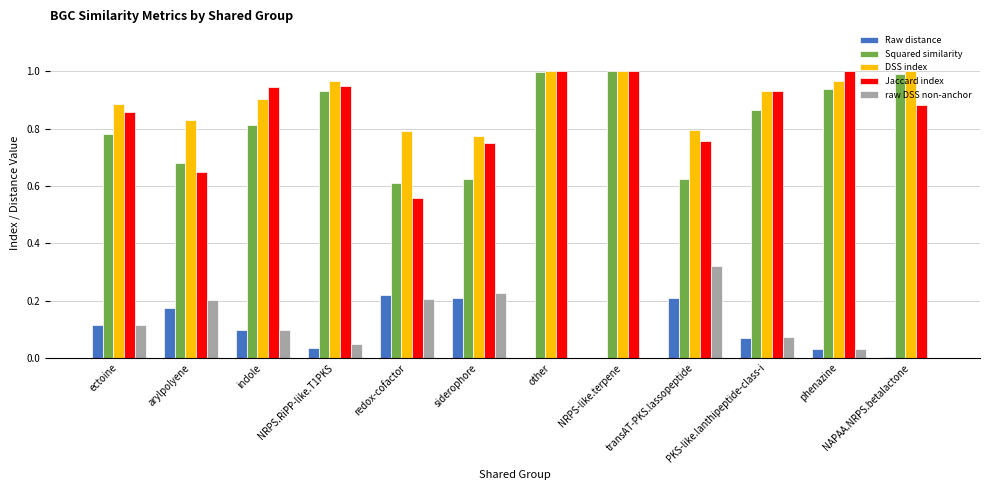

Are the bars horizontal?

No